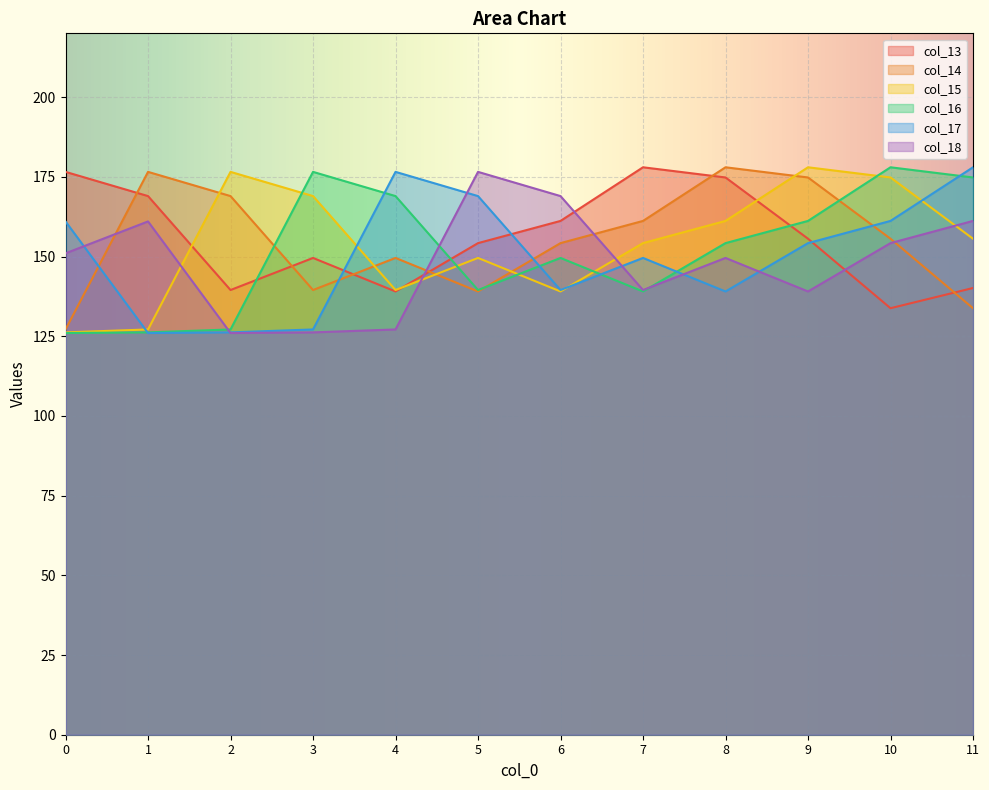

At 2, list the series in order from largest to smallest.

col_15, col_14, col_13, col_16, col_17, col_18